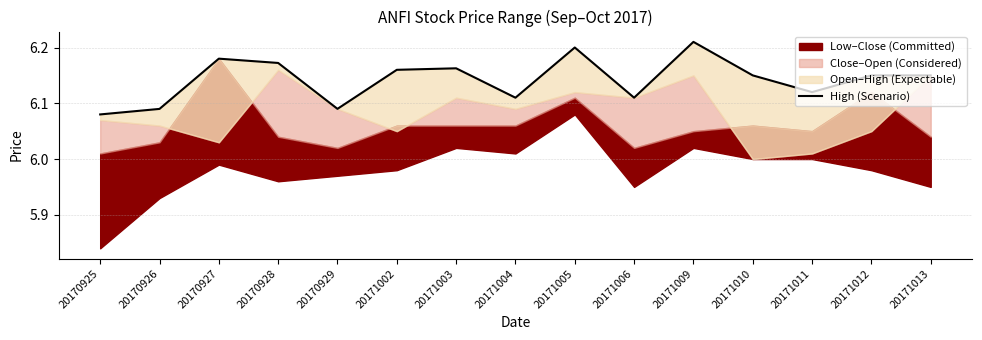

Reading left to right, list all the values displayed in this chart.

6.1	6.1	6.2	6.2	6.1	6.2	6.2	6.1	6.2	6.1	6.2	6.2	6.1	6.2	6.2